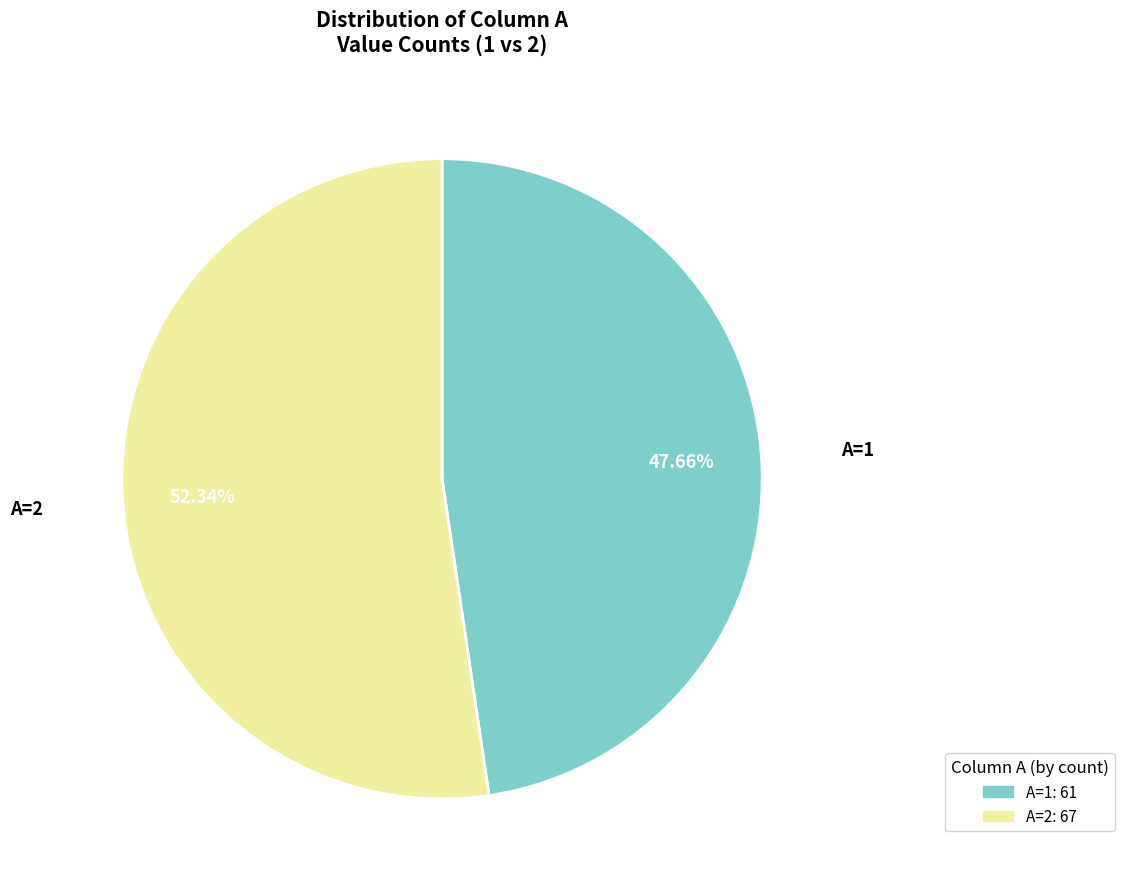

Is there a majority slice in this chart?

Yes